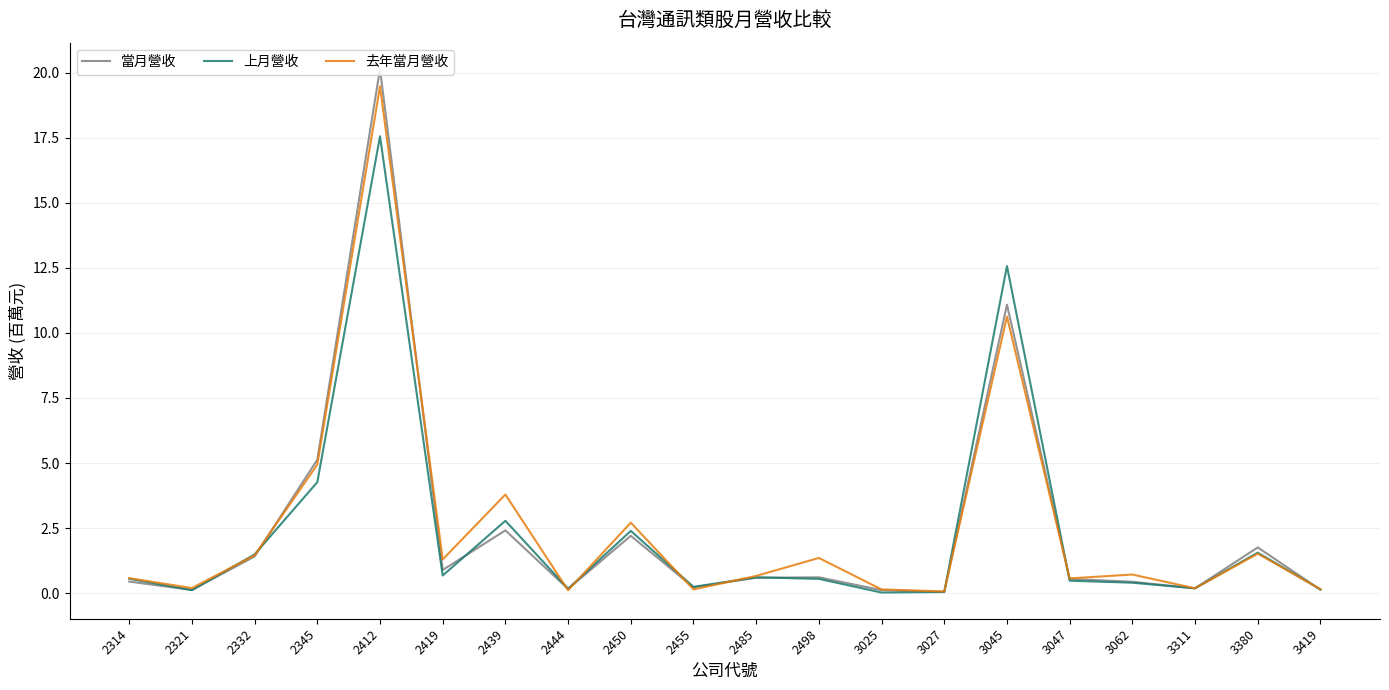

Which series has the widest spread of values?

當月營收